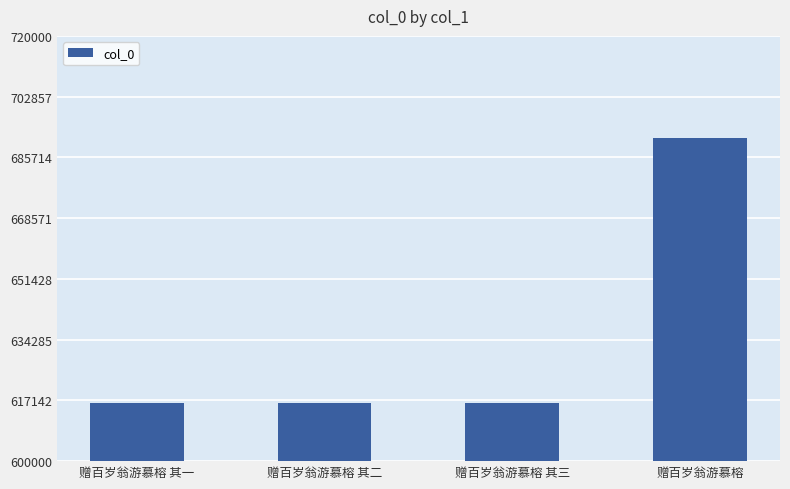

True or false: the data shows 941277 at 赠百岁翁游慕榕 其二.

False